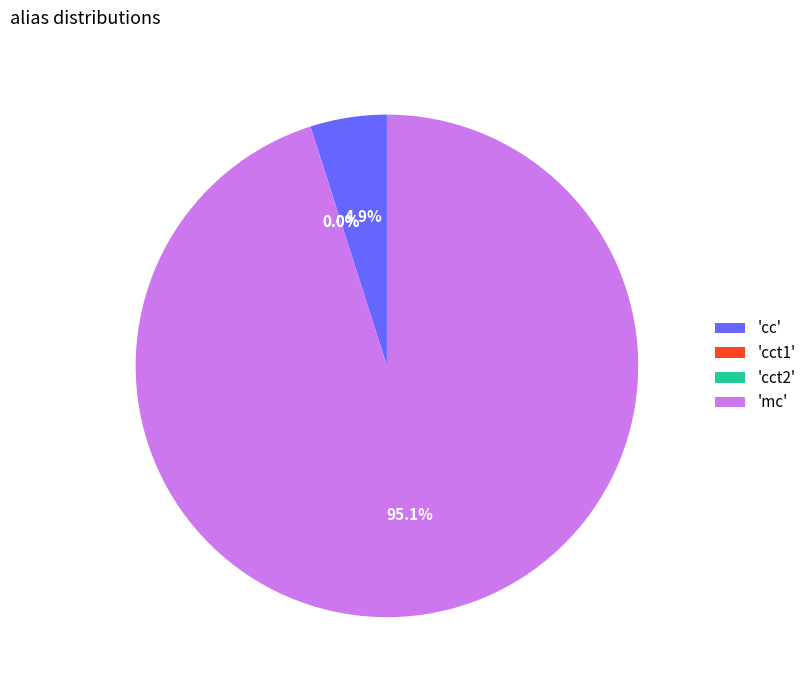

Does 'mc' represent more than half of the total?

Yes